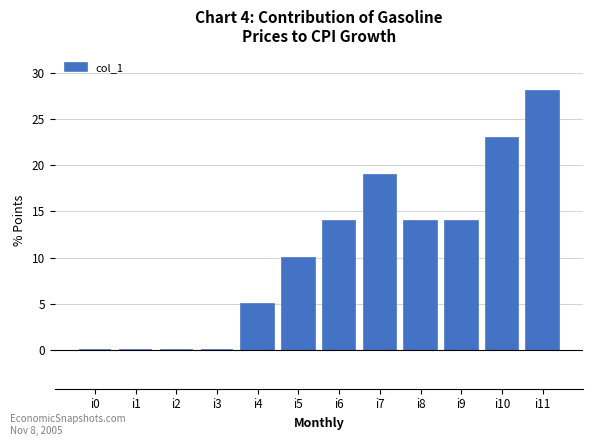

True or false: the data shows 14 at i6.

True